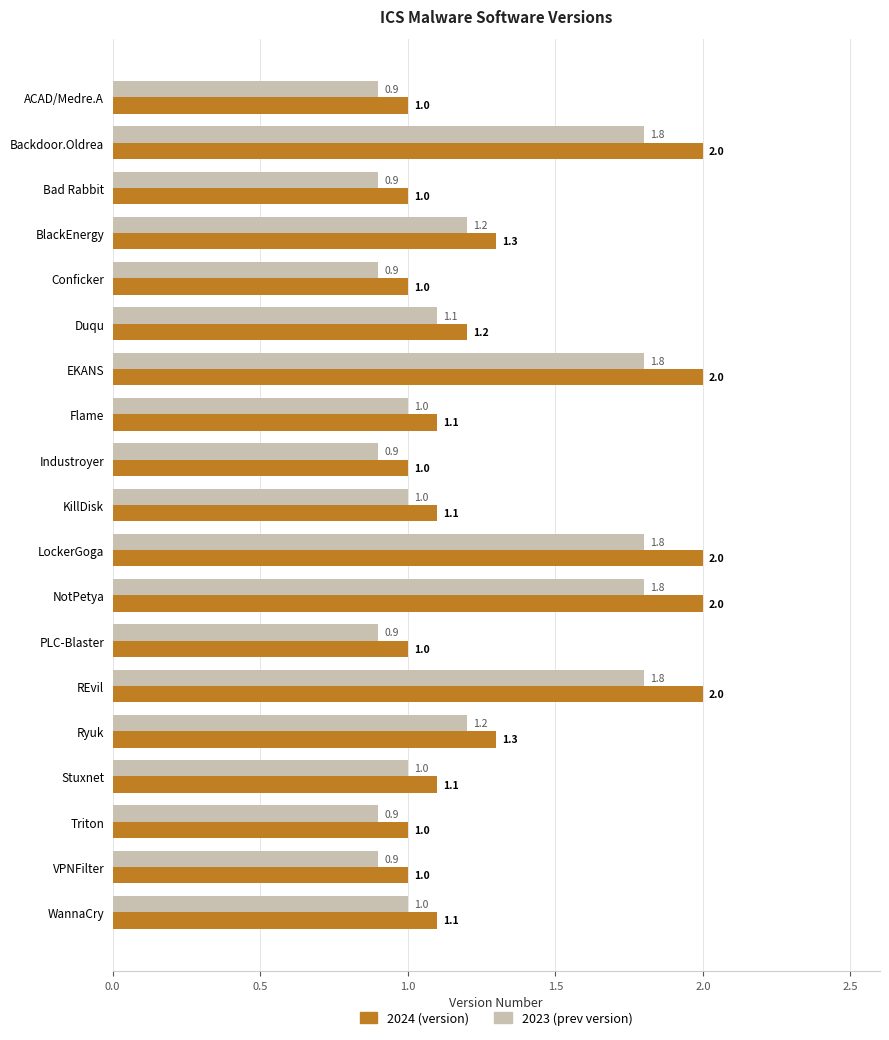

At WannaCry, list the series in order from smallest to largest.

2023 (prev version), 2024 (version)